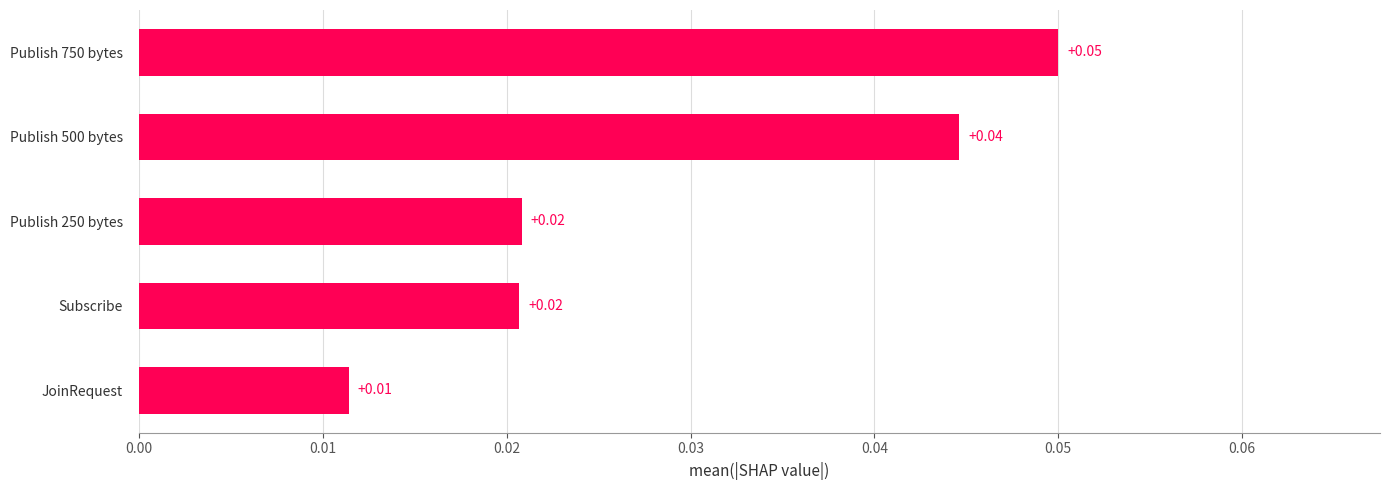

At which category does the chart reach its minimum across all series?

JoinRequest